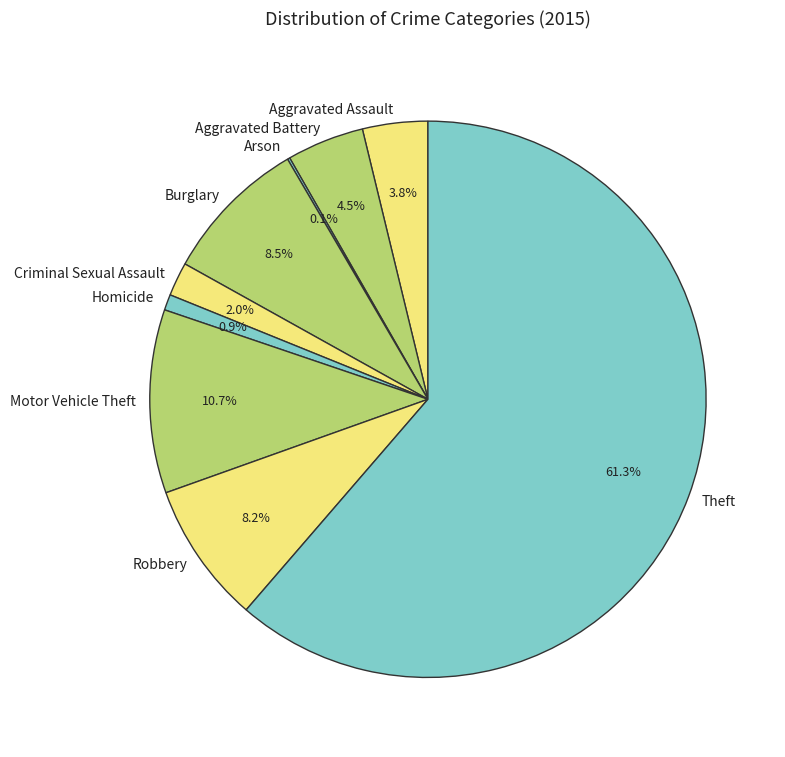

Which category accounts for the majority?

Theft